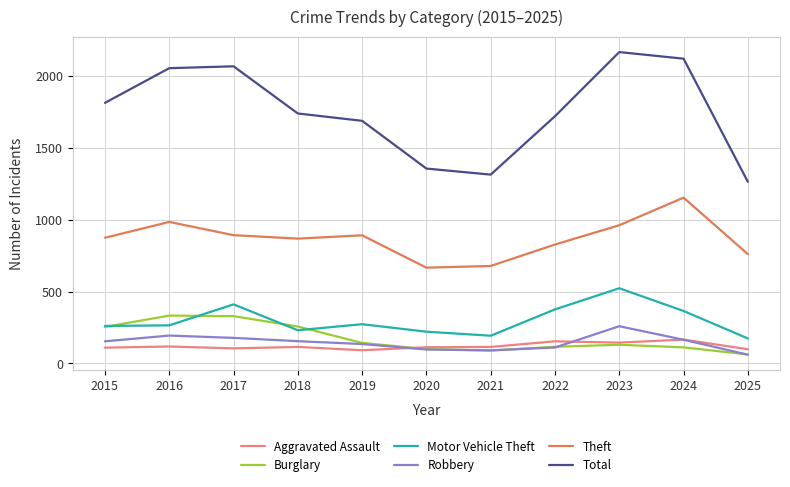

What is the average value of the Robbery series?

145